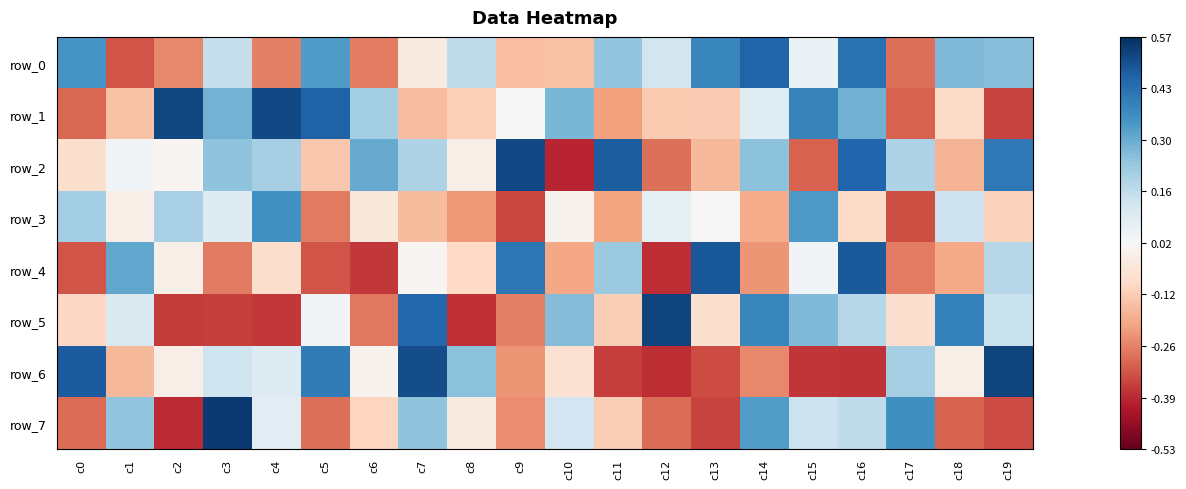

Which series has the widest spread of values?

row_7